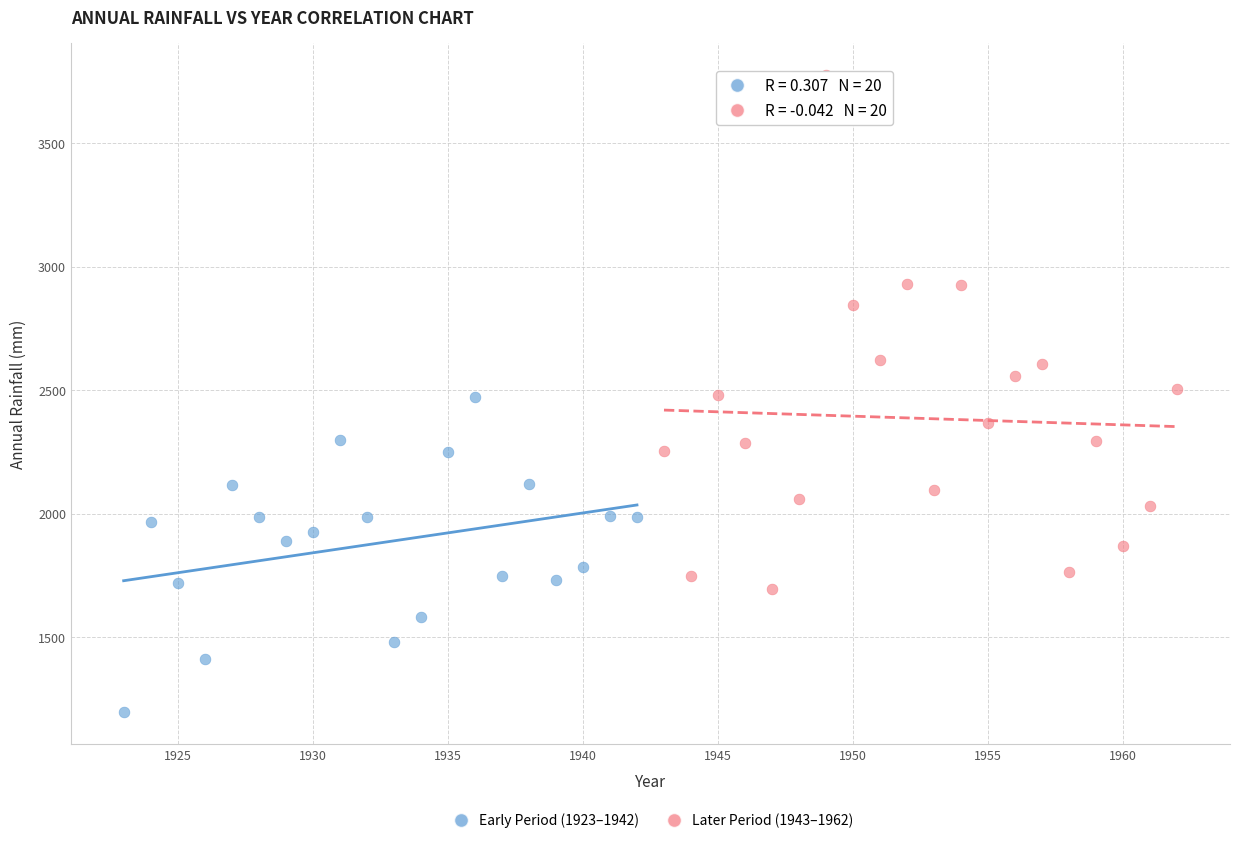

Which series reaches the maximum Y coordinate?

Later Period (1943–1962)